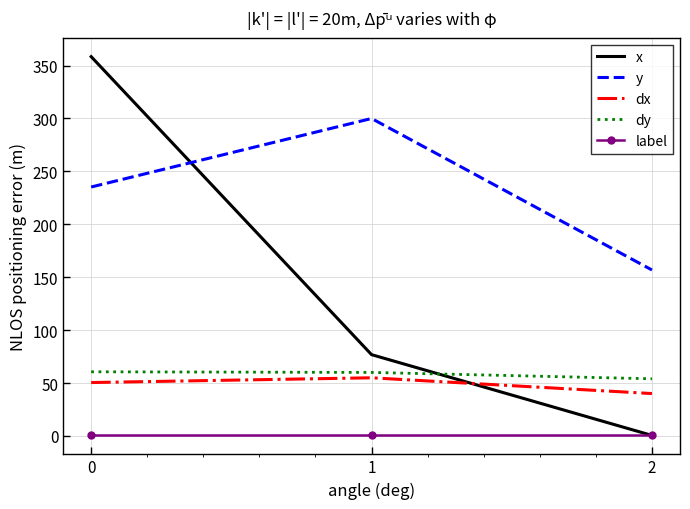

The value of x at 0 is 358.4. True or false?

True